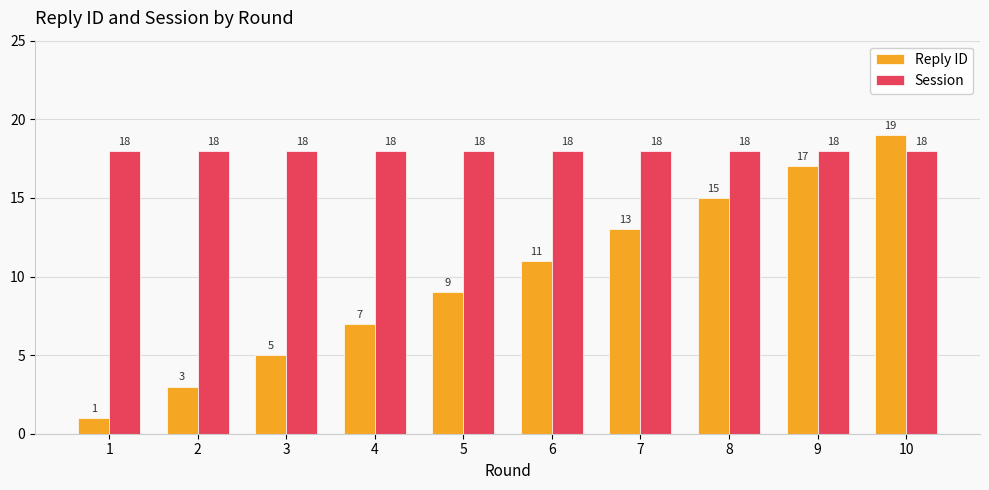

At which category does the chart reach its peak across all series?

10